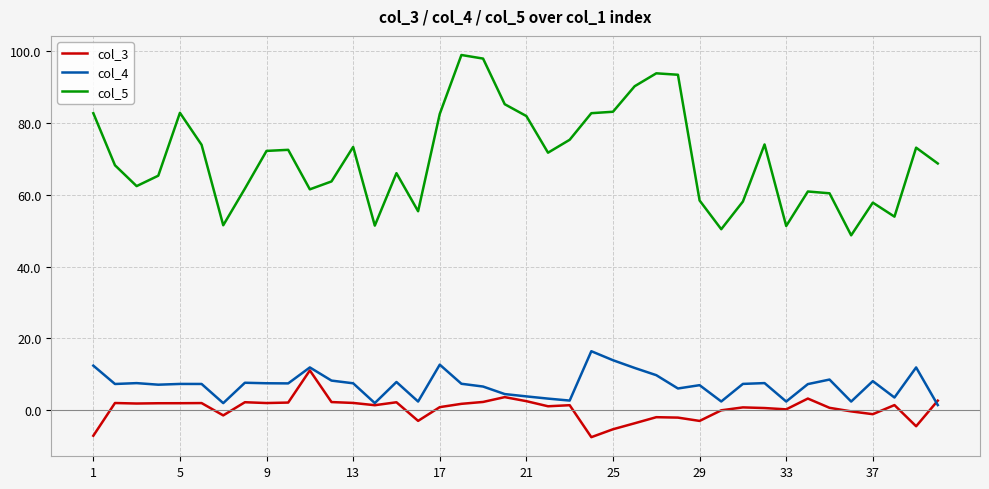

In col_5, how many points are lower than both neighbors (excluding endpoints)?

10